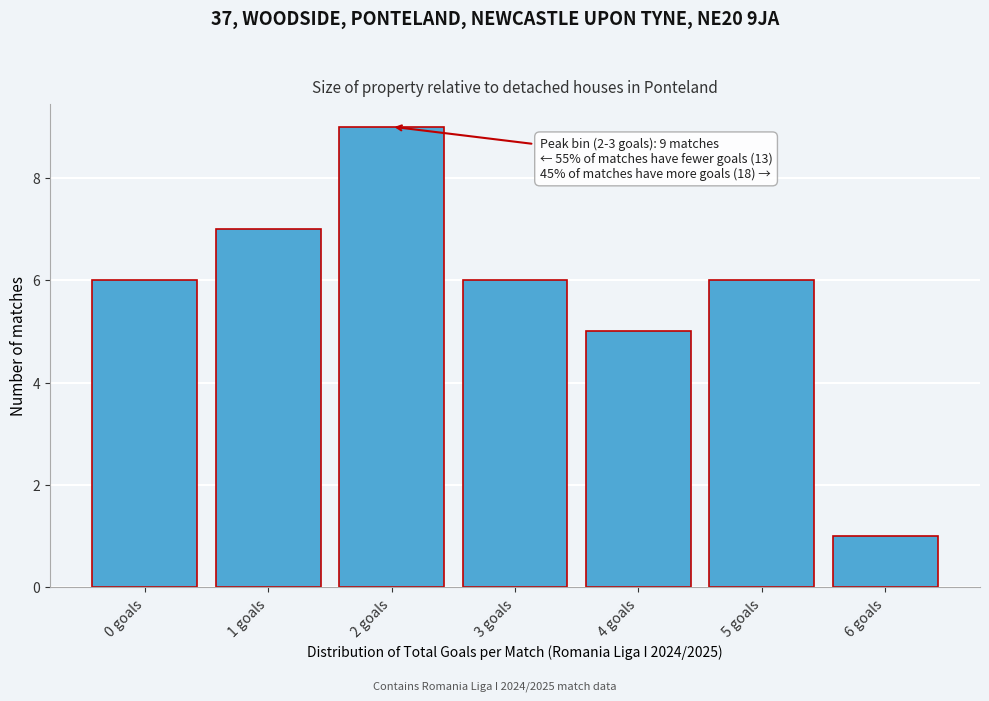

Reading right to left, list all the values displayed in this chart.

1	6	5	6	9	7	6